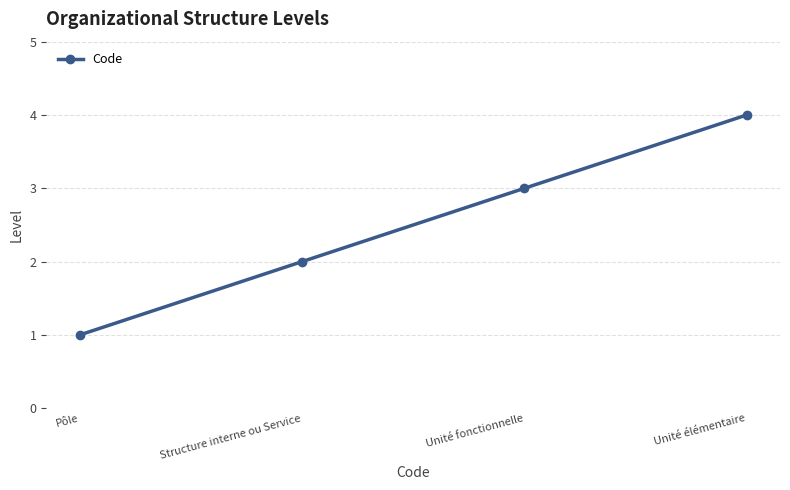

Count the number of data series in this chart.

1